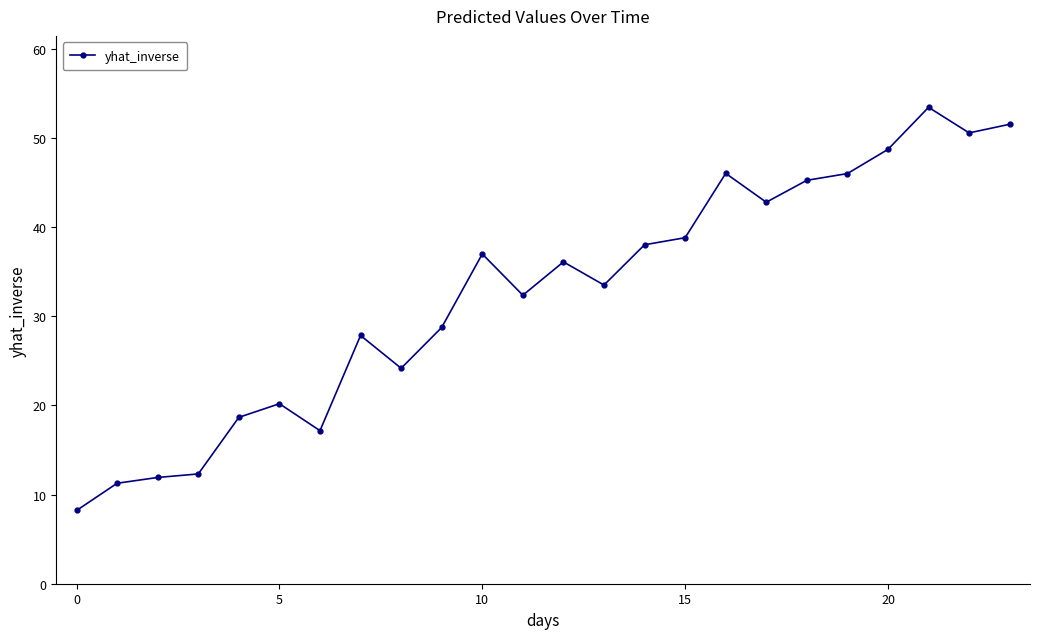

True or false: there are more than 2 points higher than both neighbors.

True